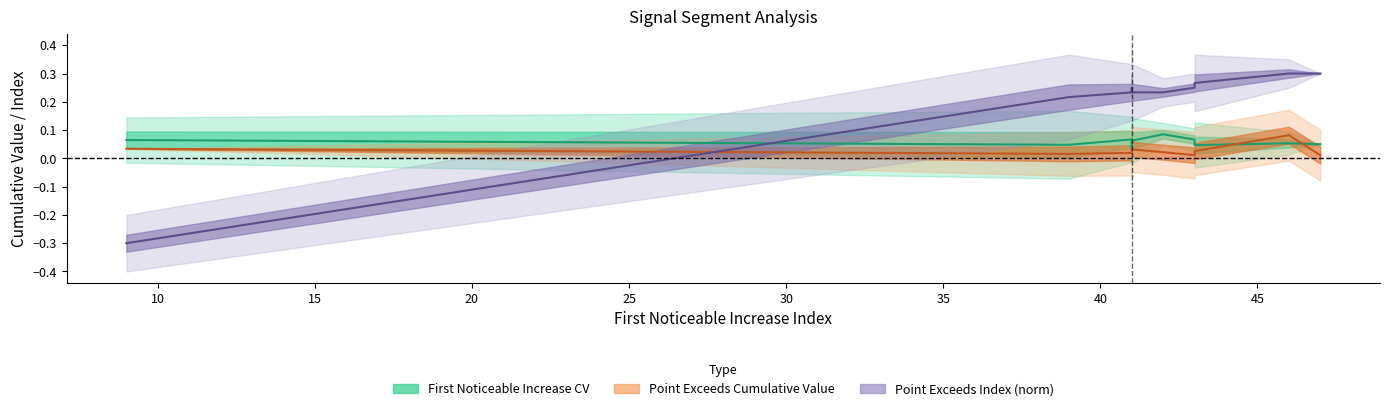

True or false: Point_Exceeds_Cumulative_Value and First_Noticeable_Increase_Cumulative_Value cross at least once.

True